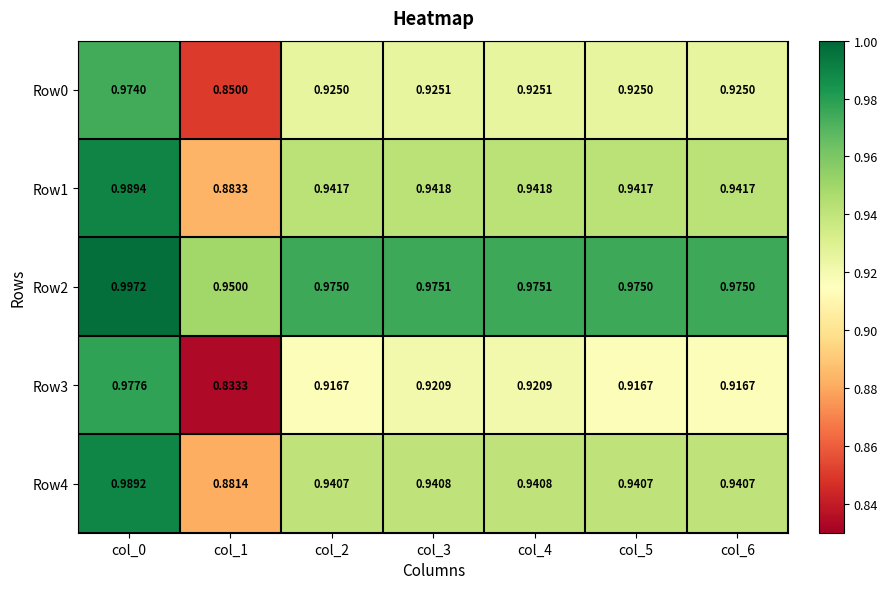

Is the value of Row0 at col_3 greater than the value of Row3 at col_3?

Yes